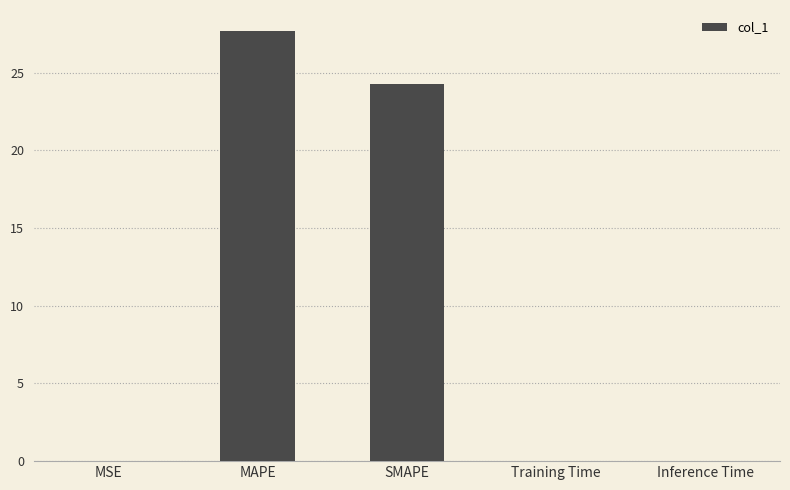

What is the greatest value displayed?

27.6